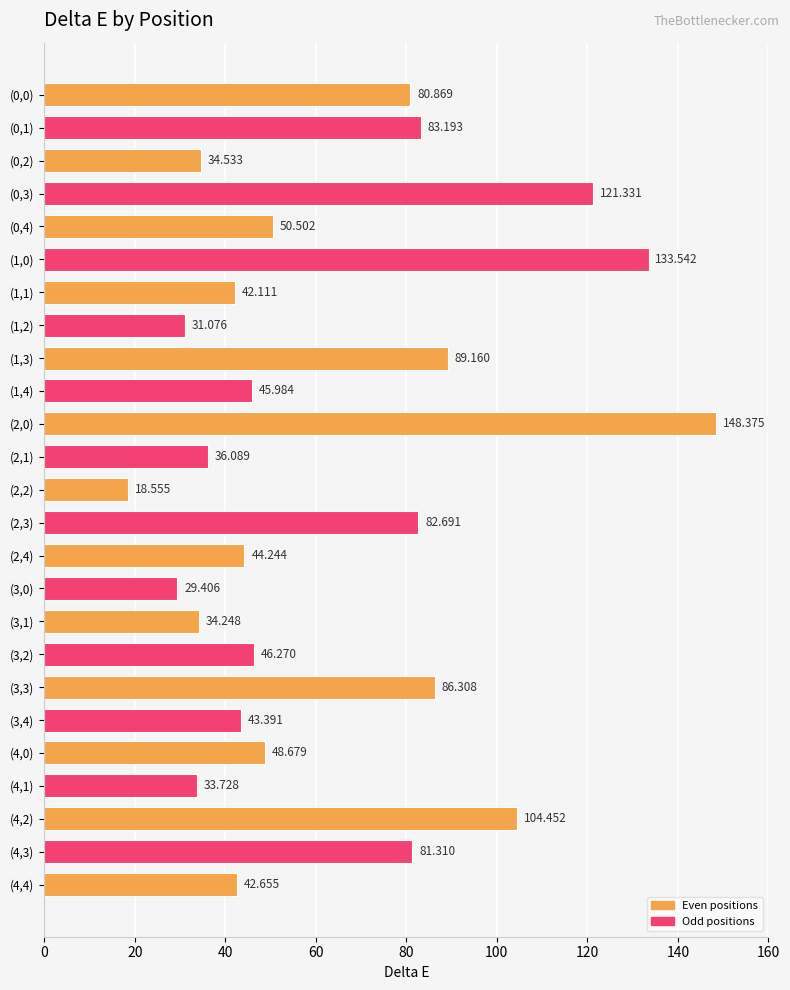

How many bars are there in total?

25